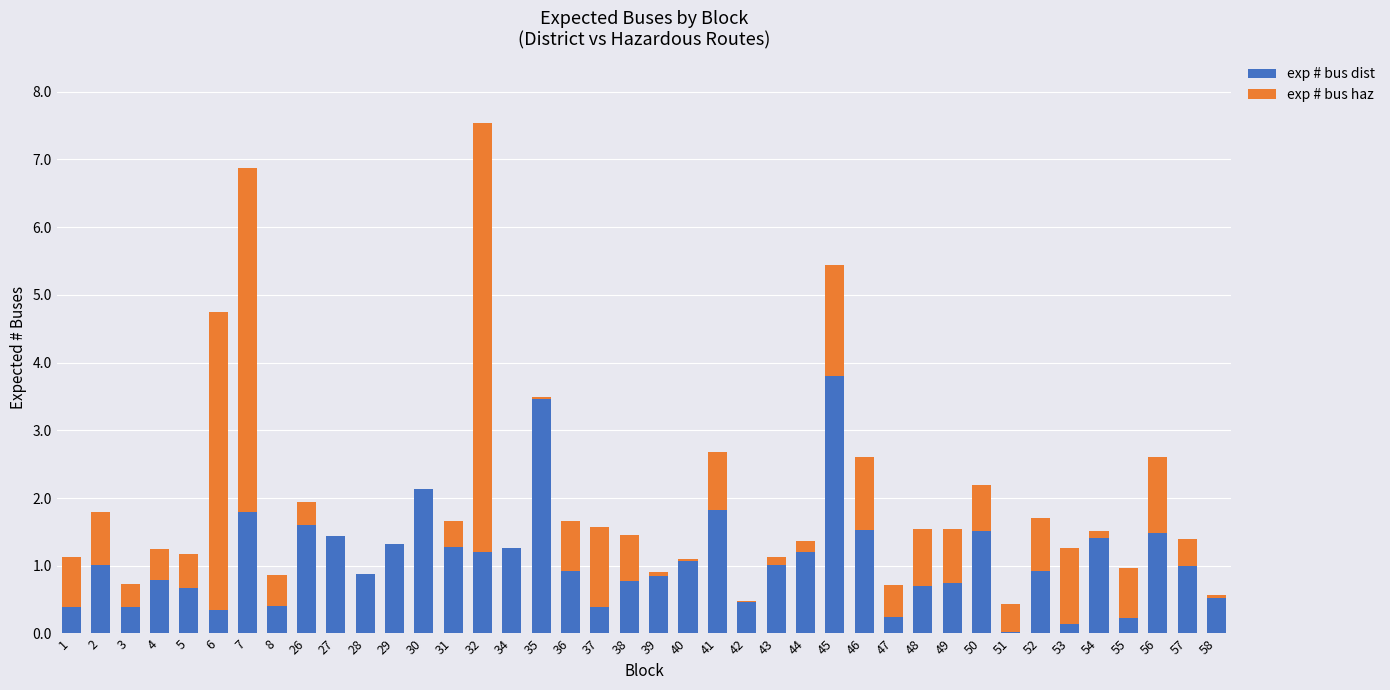

What are all the series names shown in the legend?

exp # bus dist, exp # bus haz